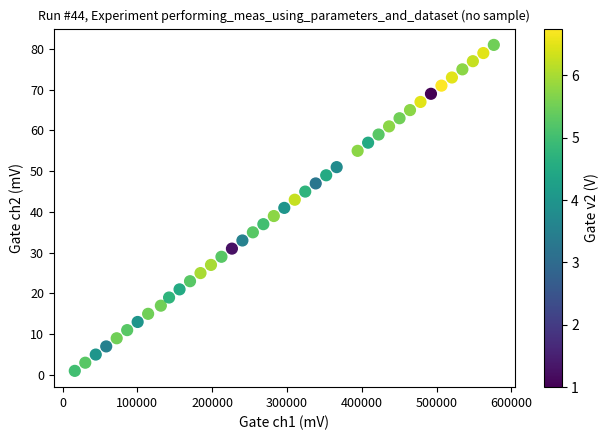

What is the range of X values (max minus min)?

560297